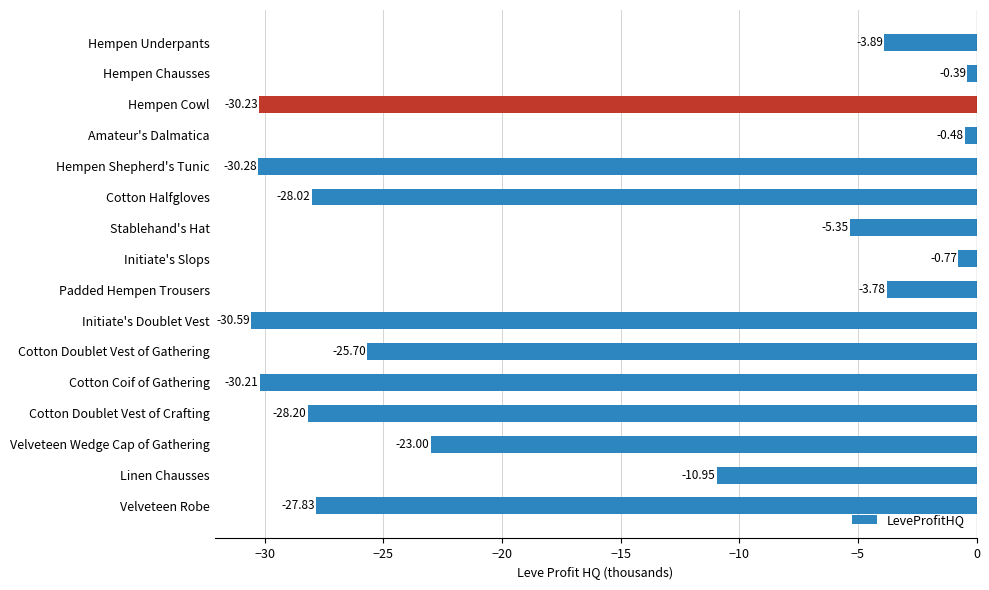

What is the label of the 13th bar from the bottom?

Amateur's Dalmatica